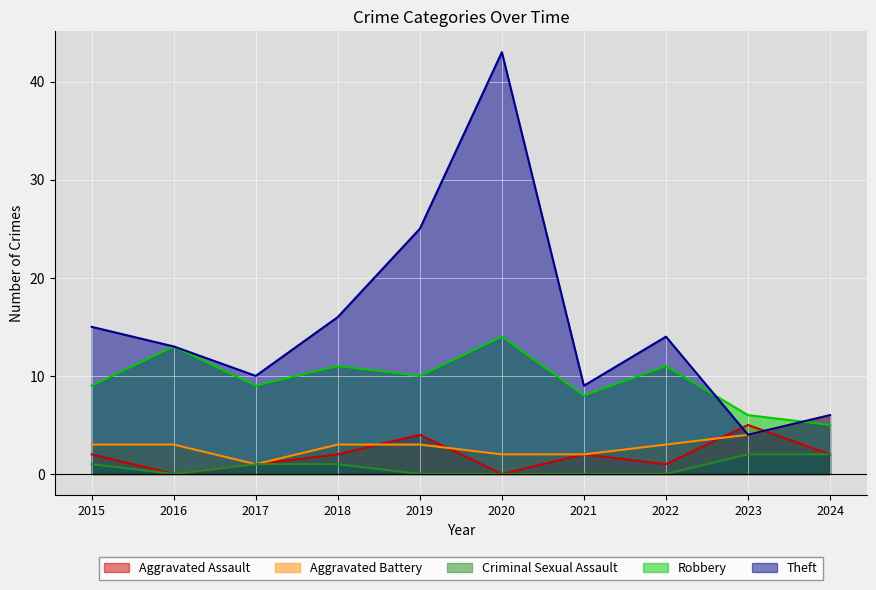

What is the value of the Aggravated Assault point at the 10th from the left?

2